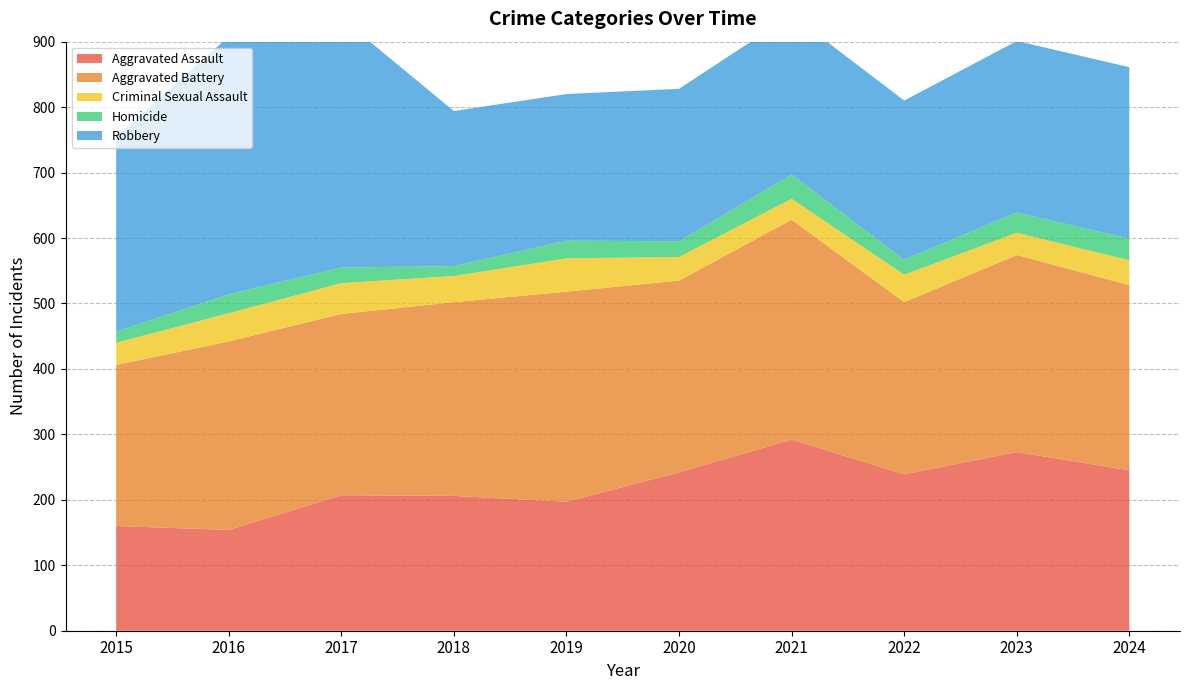

Reading right to left, list all the values displayed in this chart.

Aggravated Assault: 2024=245	2023=273	2022=239	2021=292	2020=242	2019=197	2018=206	2017=207	2016=154	2015=160
Aggravated Battery: 2024=283	2023=301	2022=263	2021=336	2020=293	2019=321	2018=296	2017=277	2016=288	2015=246
Criminal Sexual Assault: 2024=38	2023=34	2022=42	2021=32	2020=36	2019=51	2018=40	2017=47	2016=43	2015=34
Homicide: 2024=33	2023=31	2022=23	2021=37	2020=24	2019=27	2018=15	2017=24	2016=29	2015=17
Robbery: 2024=262	2023=262	2022=243	2021=244	2020=233	2019=224	2018=237	2017=381	2016=394	2015=297